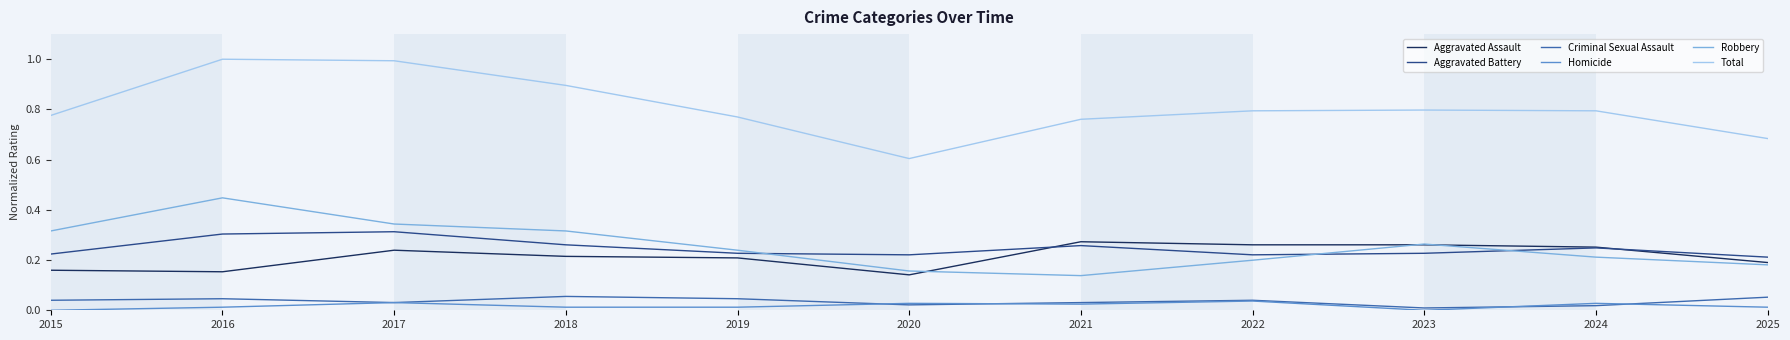

At how many categories does at least one series exceed 0?

11